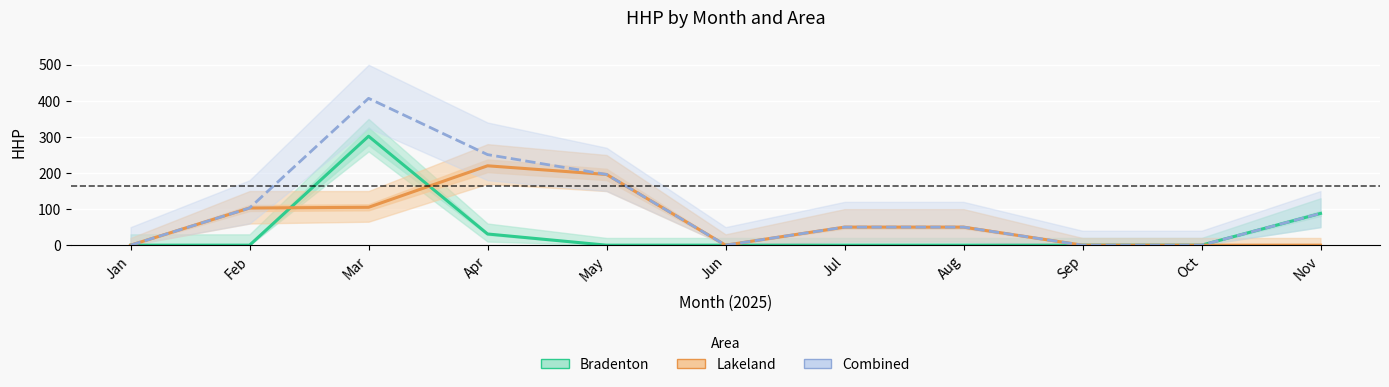

What is the average value of the Lakeland series?

66